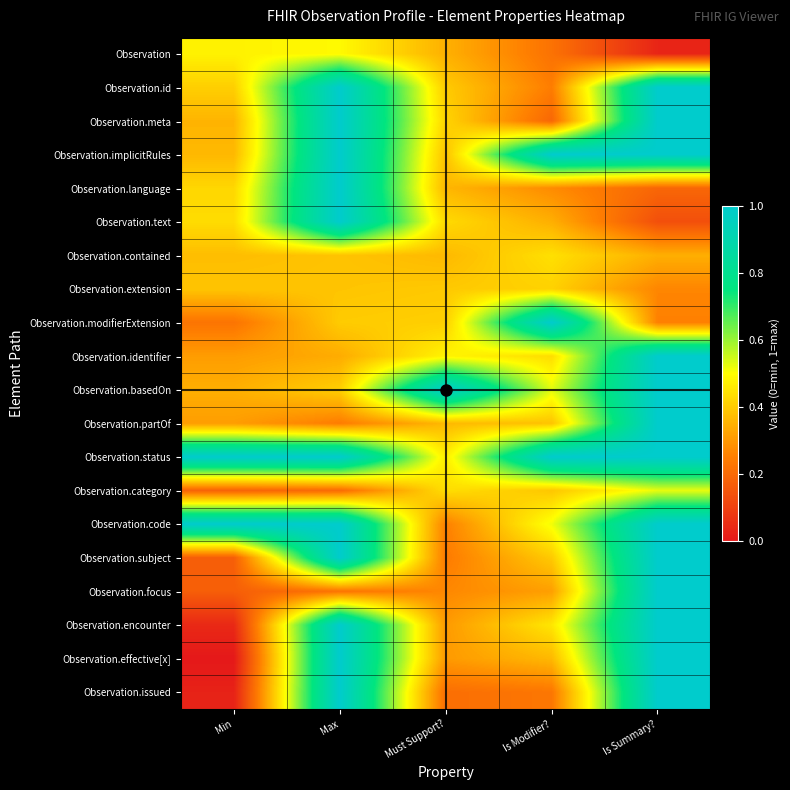

Which has a higher value, Min or Max?

Max